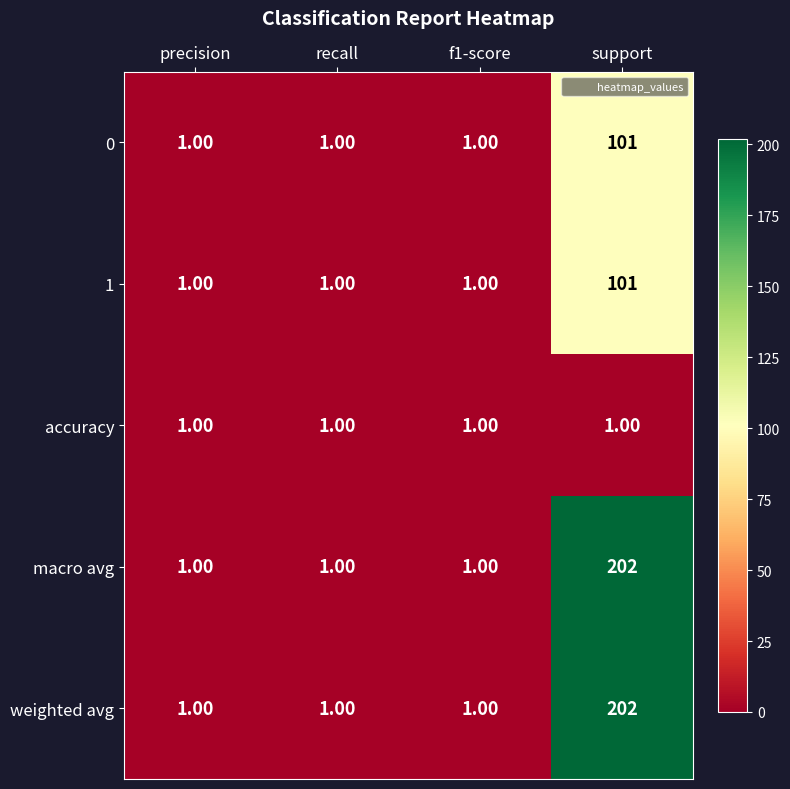

What is the minimum value shown in the chart?

1